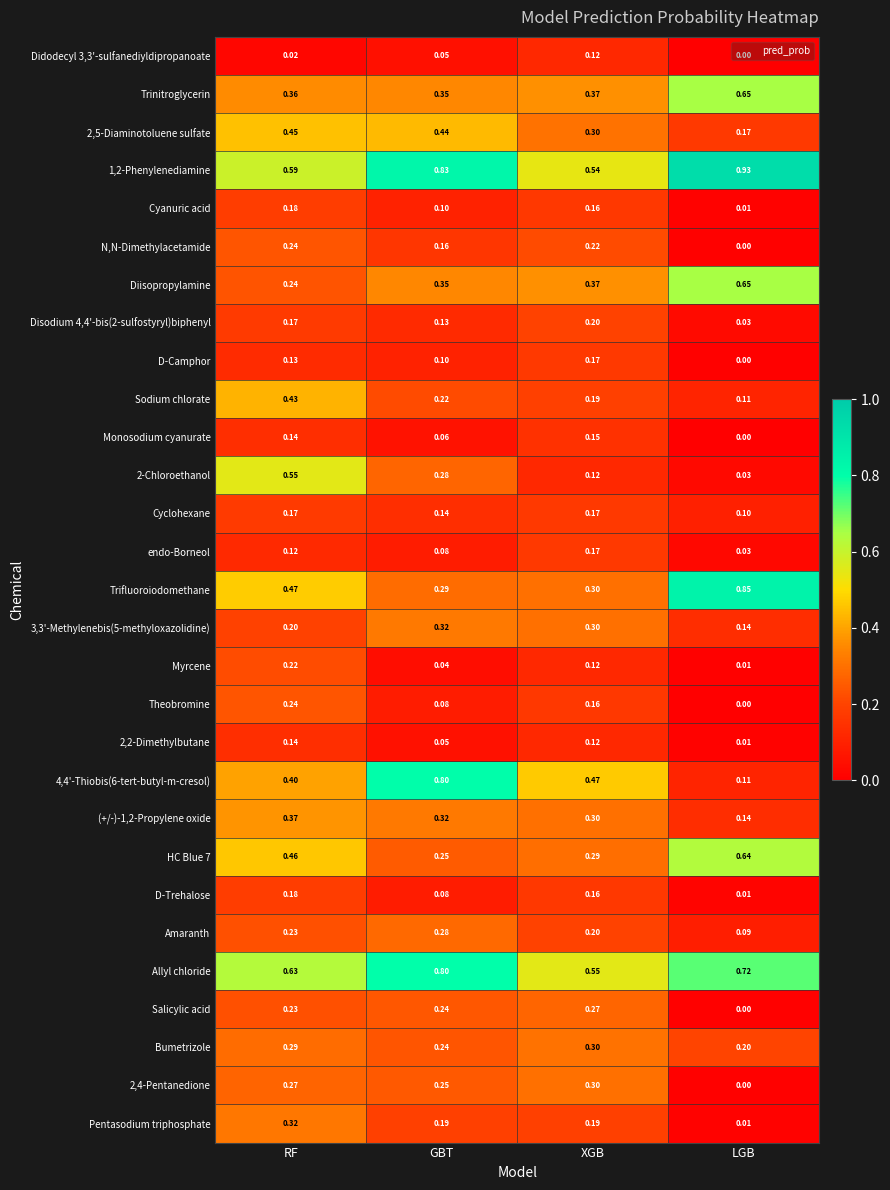

Which category has the highest value across all series?

LGB